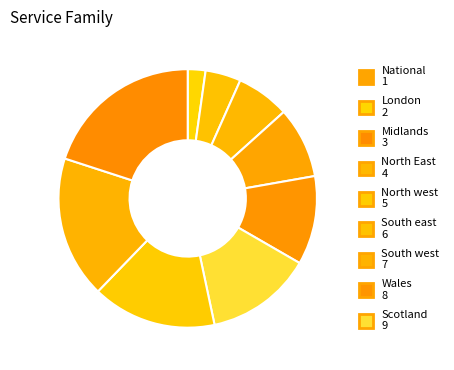

Count the number of slices in the pie.

9